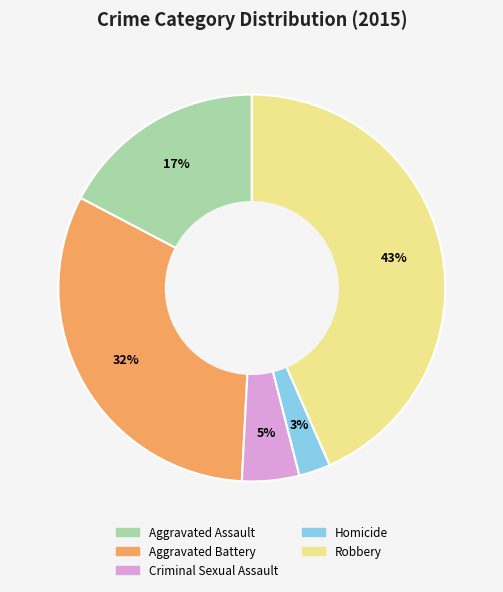

To the nearest percent, what portion does Homicide represent?

3%